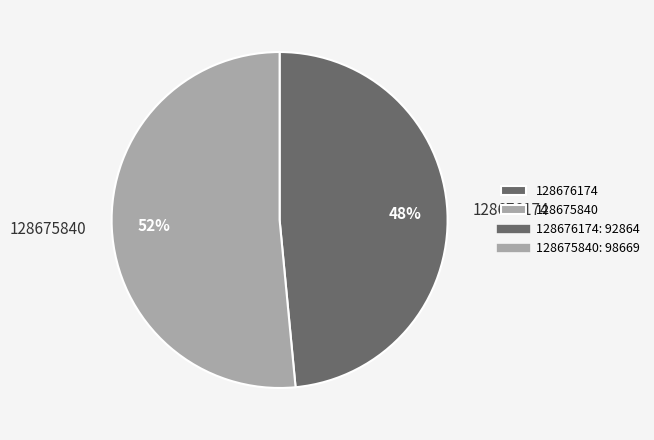

Count the number of slices in the pie.

2